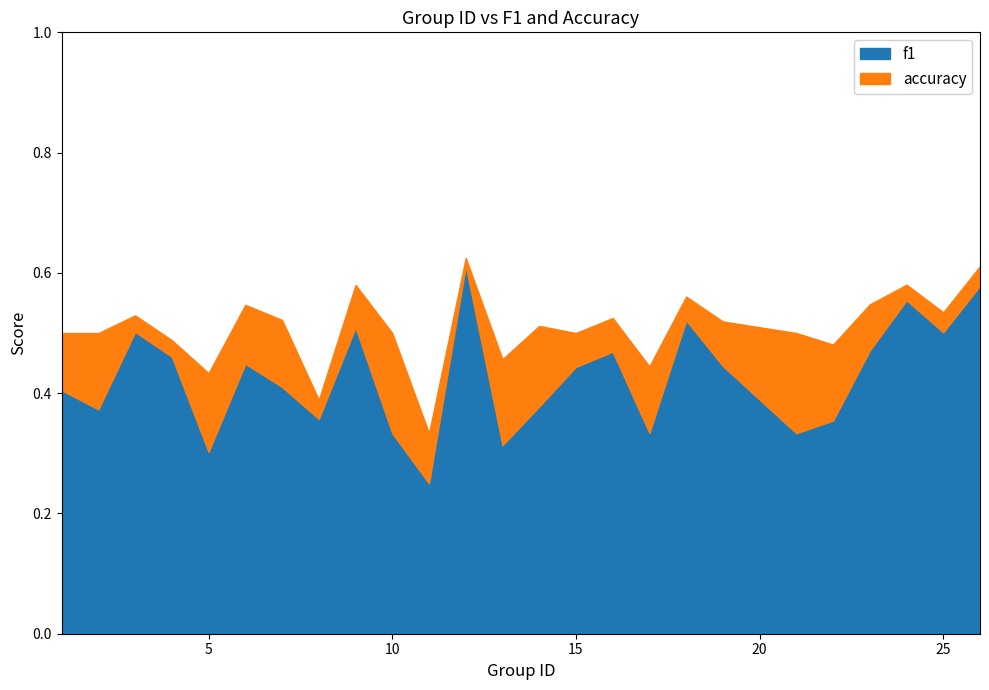

At which category does accuracy reach its first local valley?

5